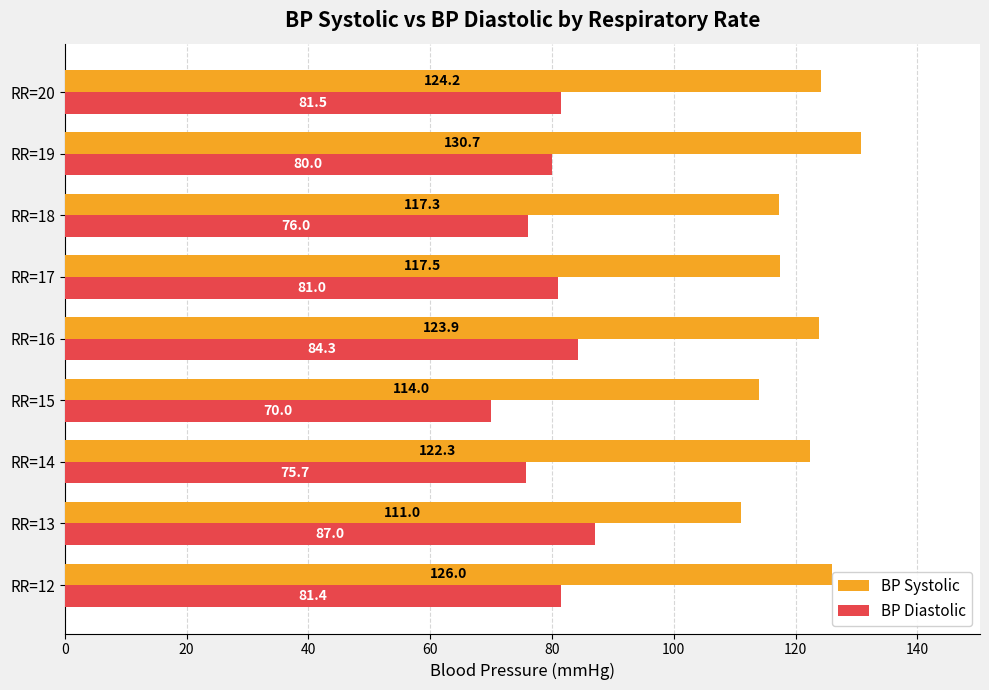

What is the difference between the maximum and minimum values in the BP Systolic series?

19.7